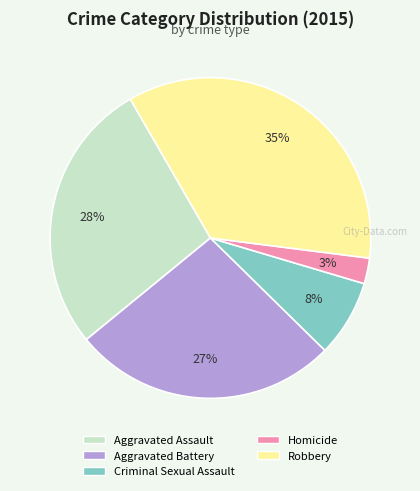

To the nearest percent, what portion does Homicide represent?

3%